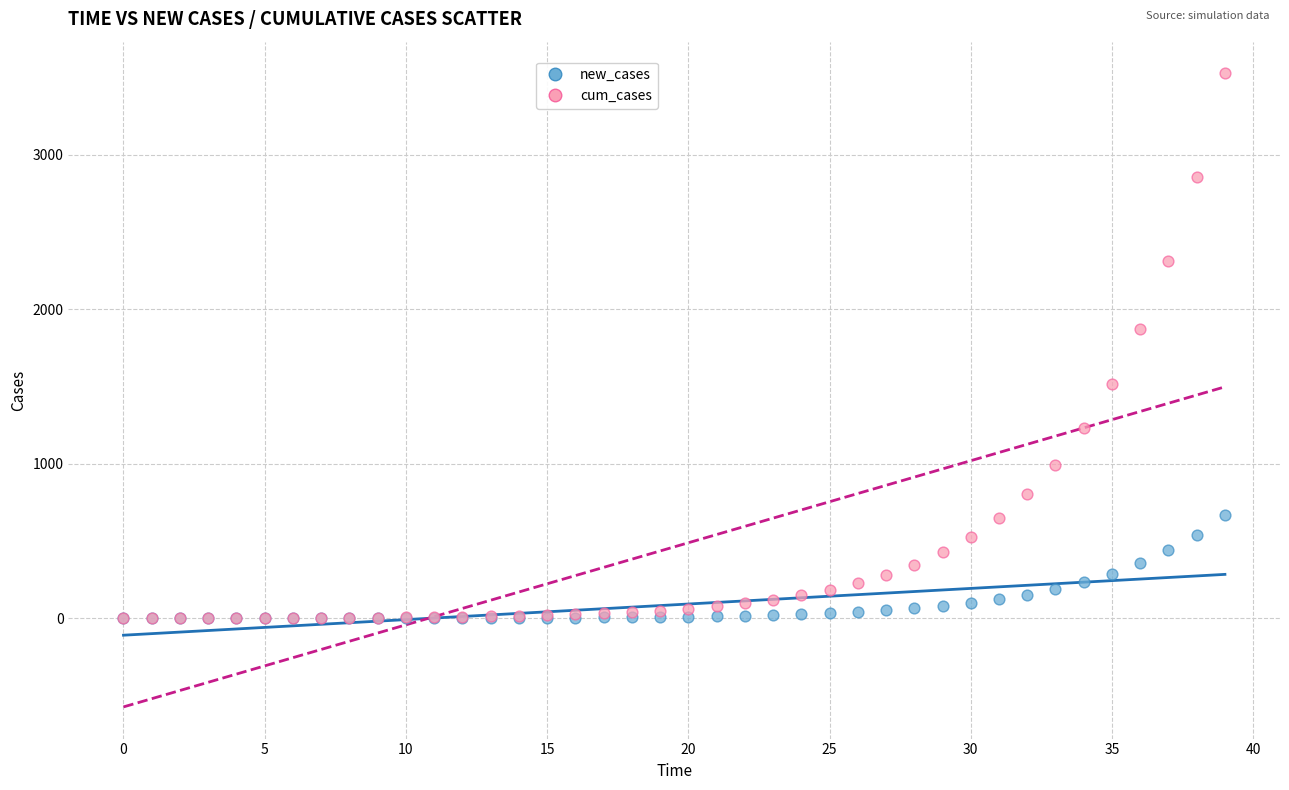

Across all series, what Y value is closest to 1762?

1873.2